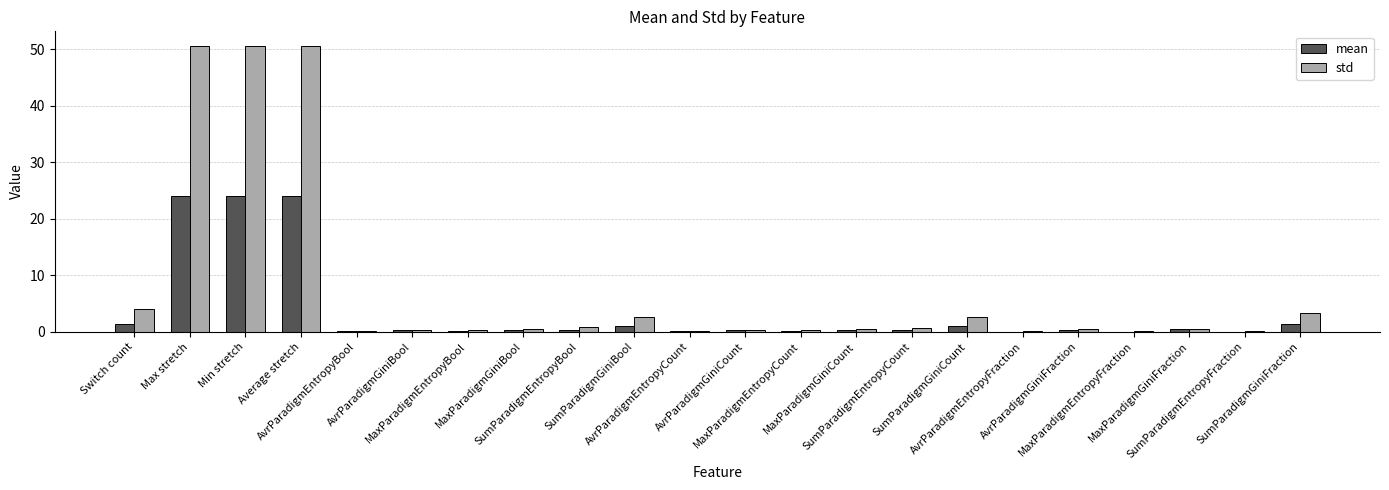

What are all the series names shown in the legend?

mean, std